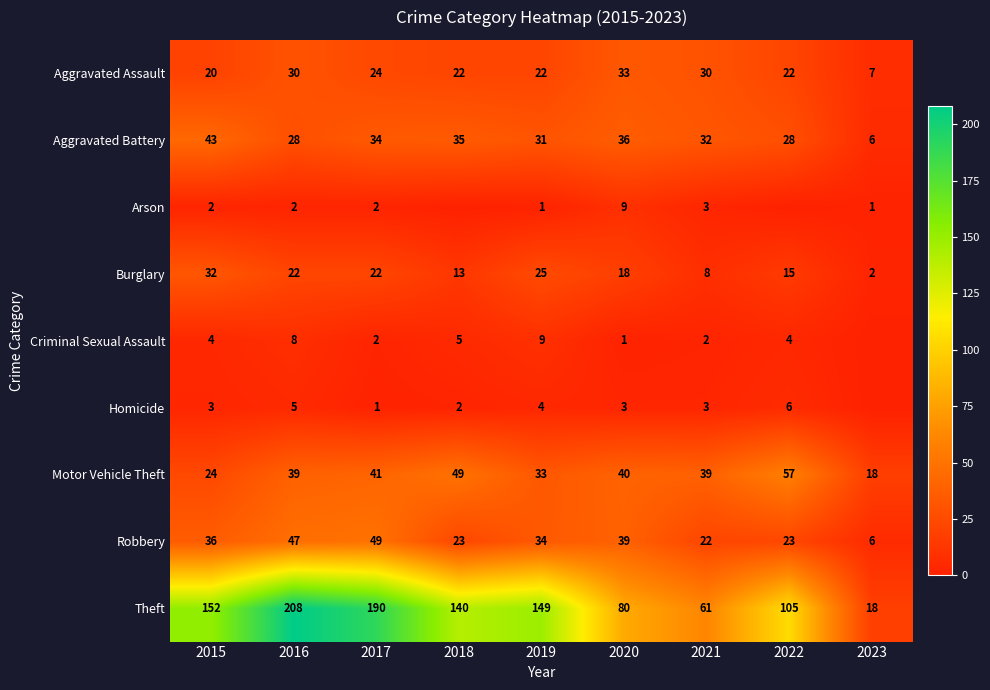

Count the Homicide values in the range 2 to 4.

5